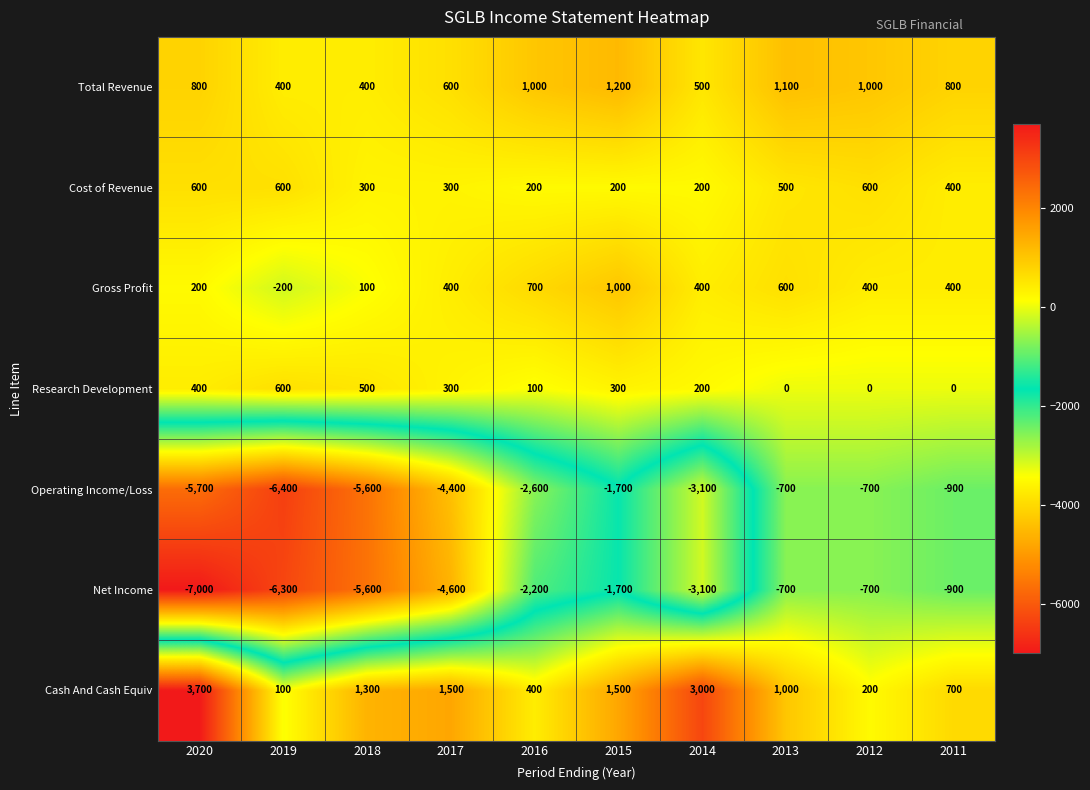

At which category does the chart reach its peak across all series?

2020